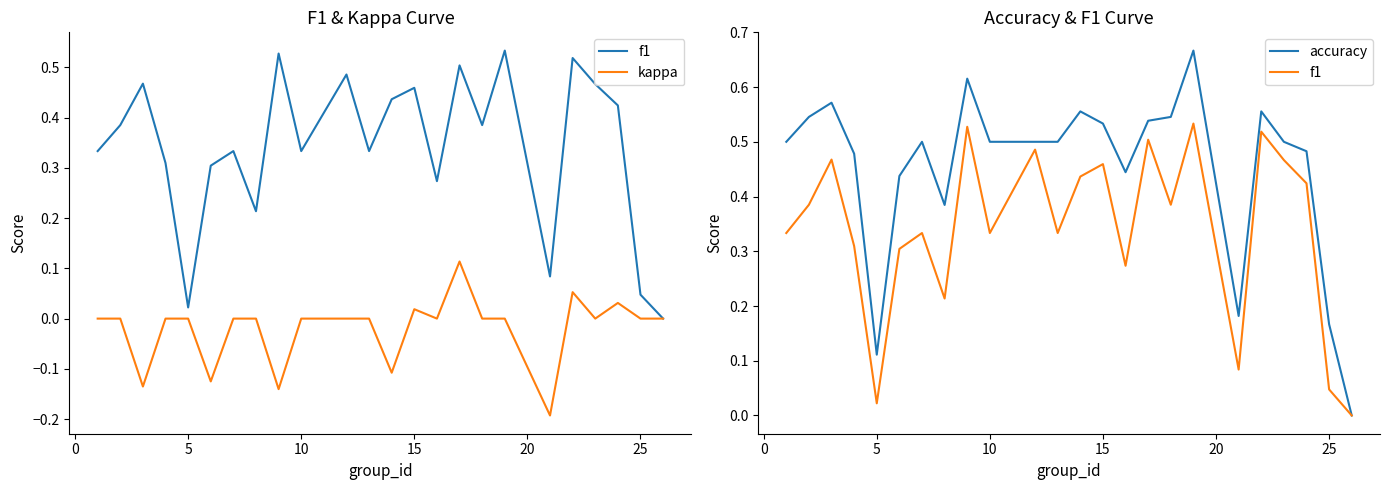

How many series are shown in this chart?

3